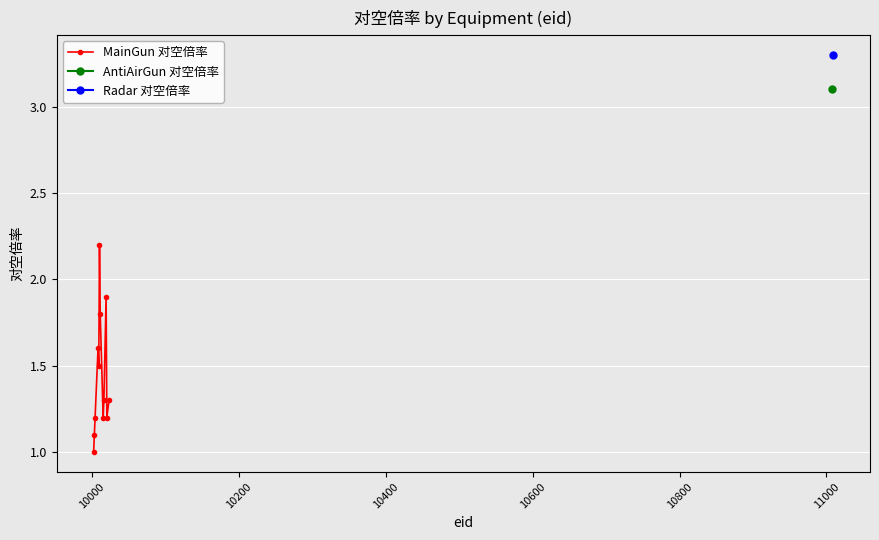

How many interior local peaks does the MainGun 对空倍率 series have?

3